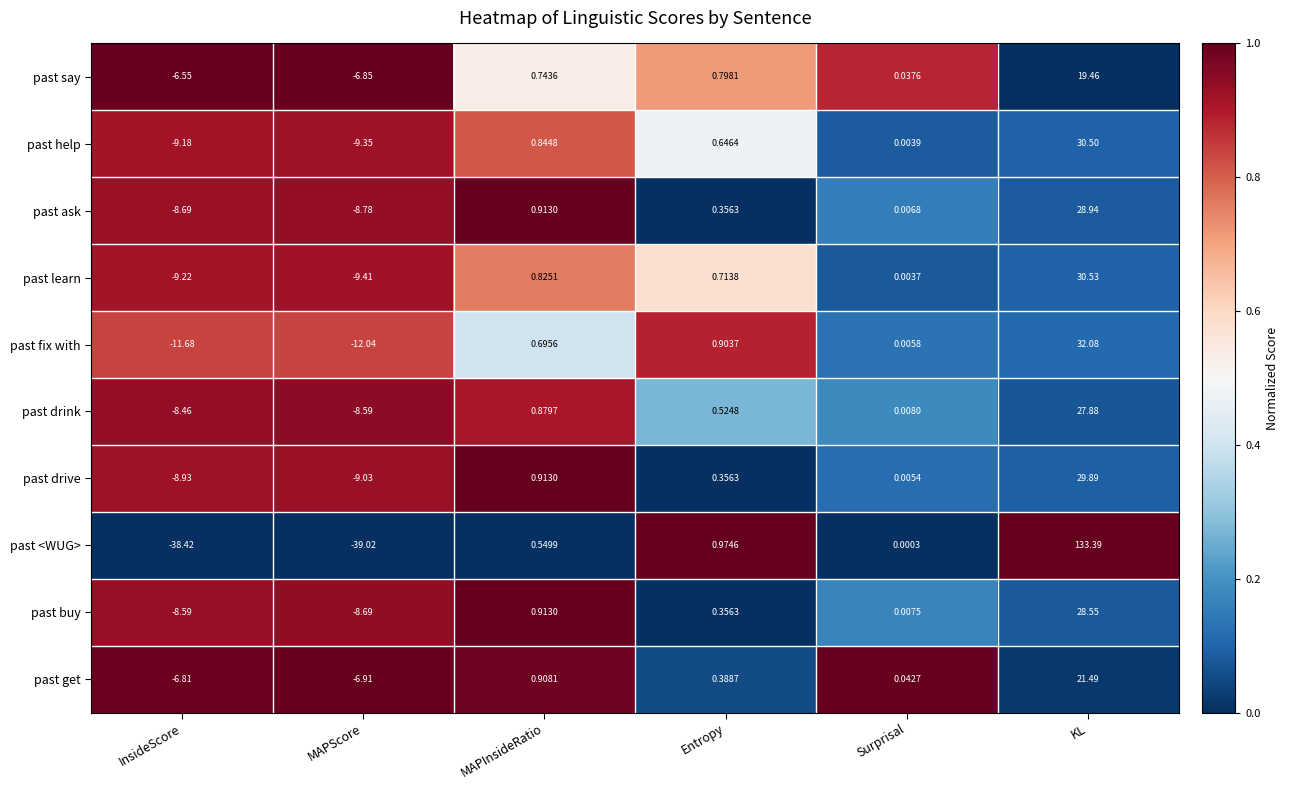

Where does the past get series first go above 0?

MAPInsideRatio